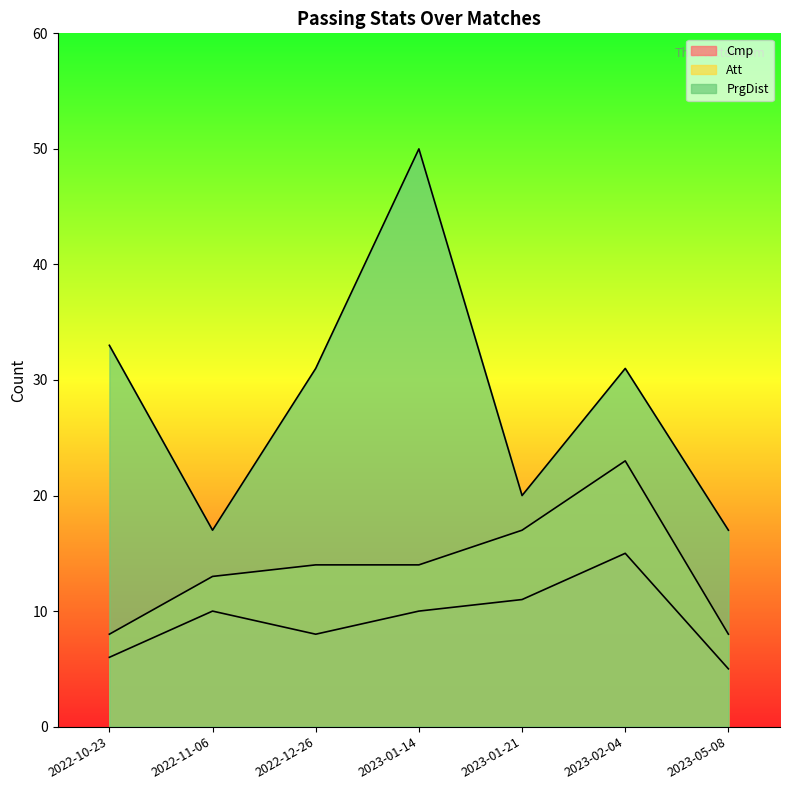

At which category does the chart reach its minimum across all series?

2023-05-08